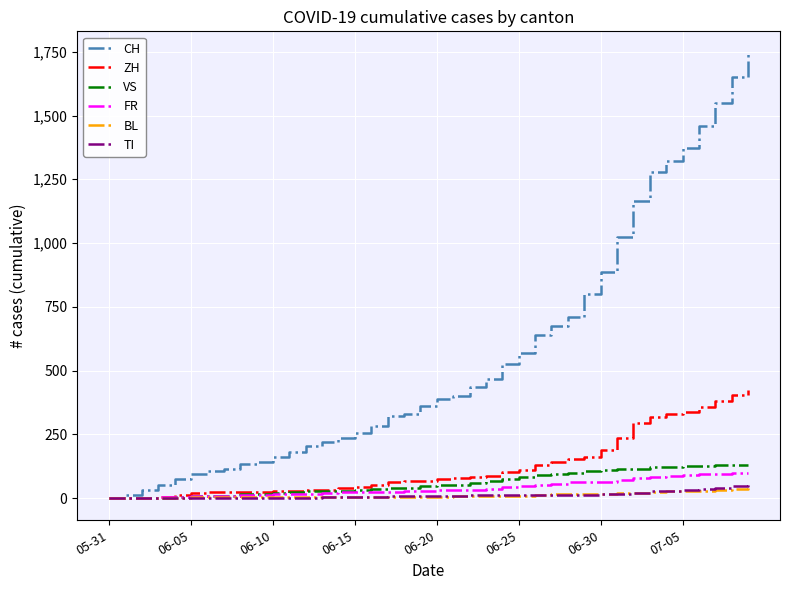

What is the sum of all TI values?

479